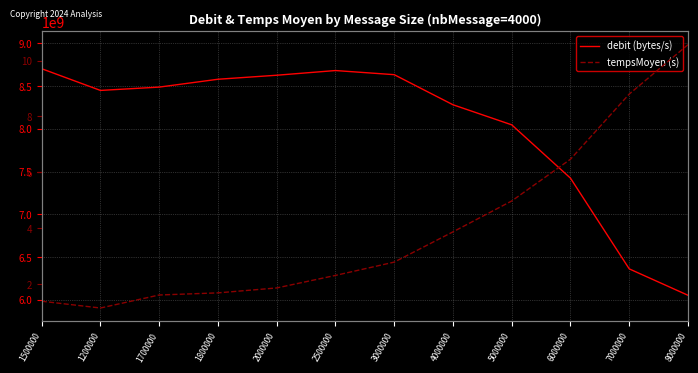

True or false: debit (bytes/s) and tempsMoyen (s) cross at least once.

False